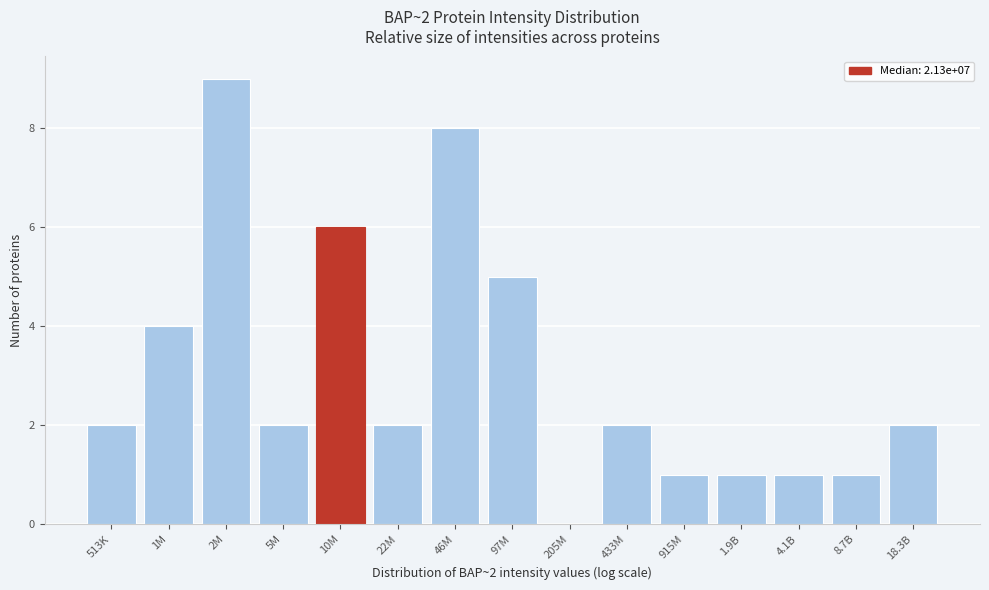

Reading left to right, transcribe all the data shown in this chart.

513K=2	1M=4	2M=9	5M=2	10M=6	22M=2	46M=8	97M=5	205M=0	433M=2	915M=1	1.9B=1	4.1B=1	8.7B=1	18.3B=2